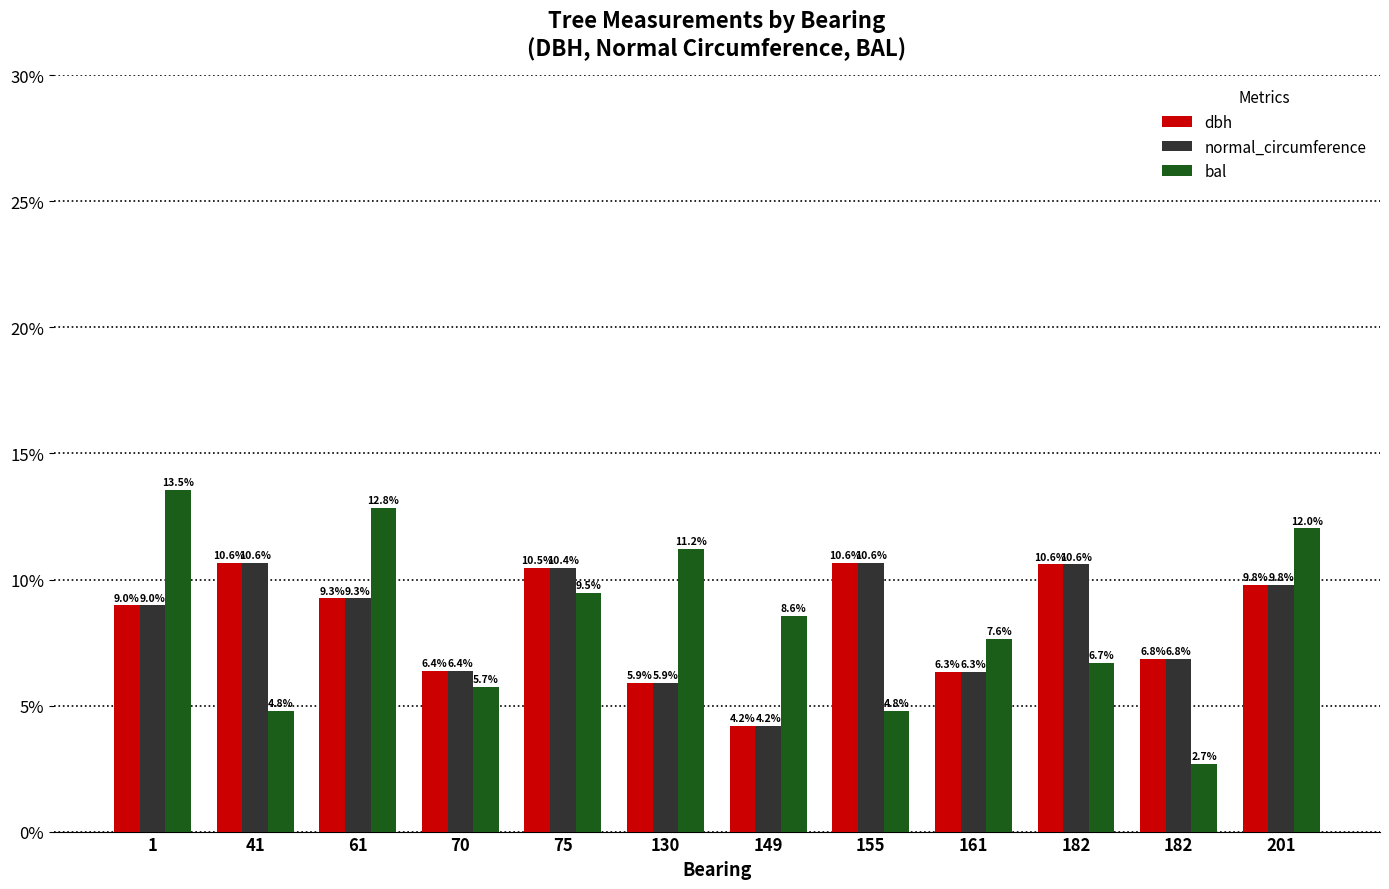

How many values in the normal_circumference series are below 9?

6